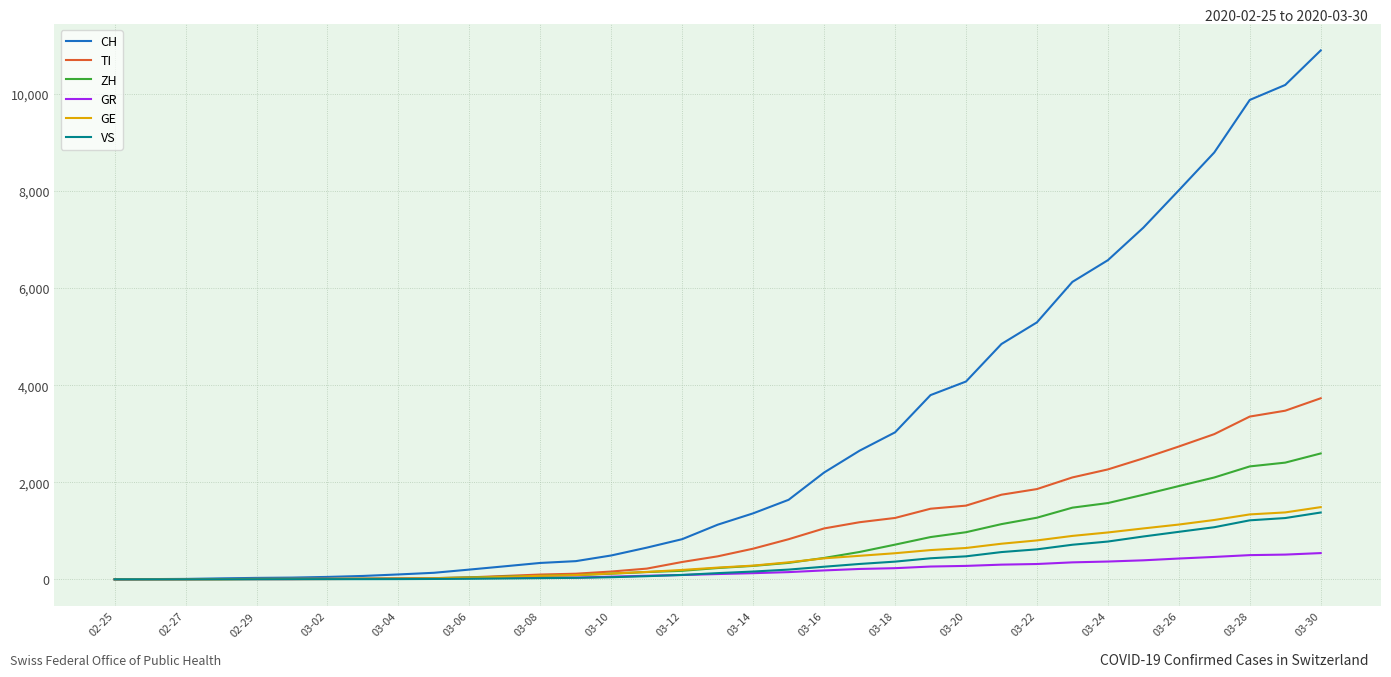

What is the highest value of the VS series?

1376